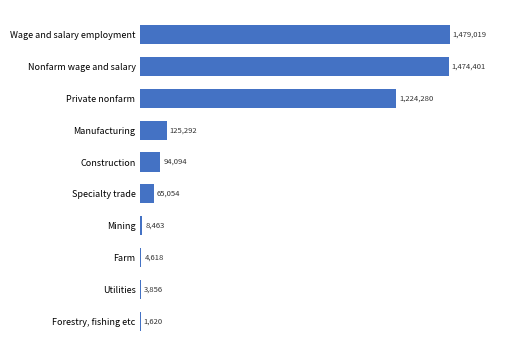

What is the sum of all values?

4480697